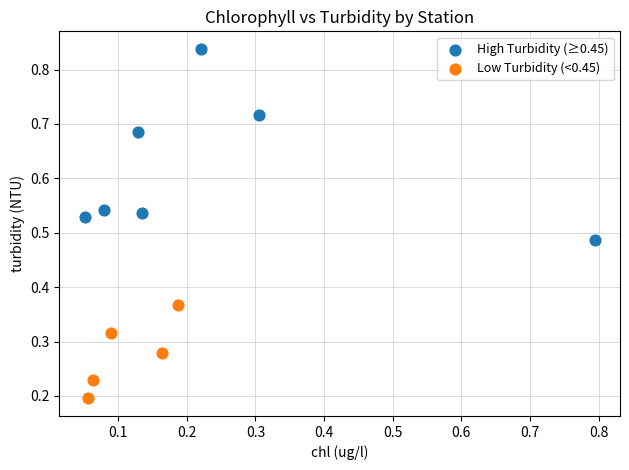

Which series has the widest spread of Y values?

High Turbidity (≥0.45)